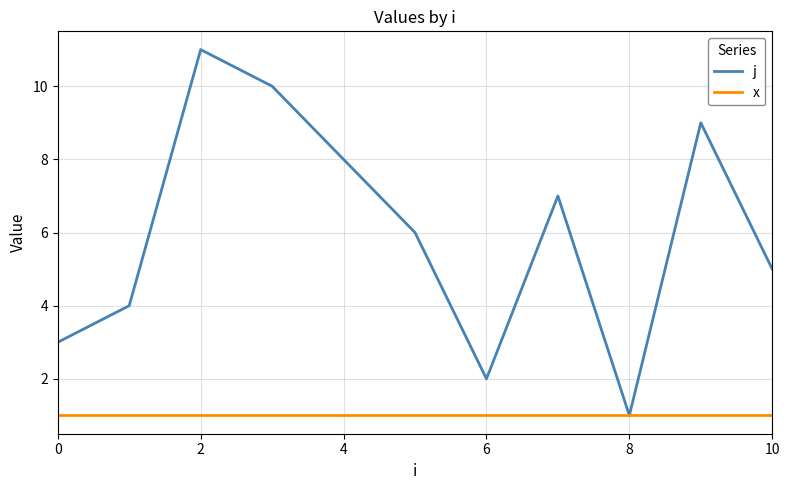

Which series has the largest range (max minus min)?

j